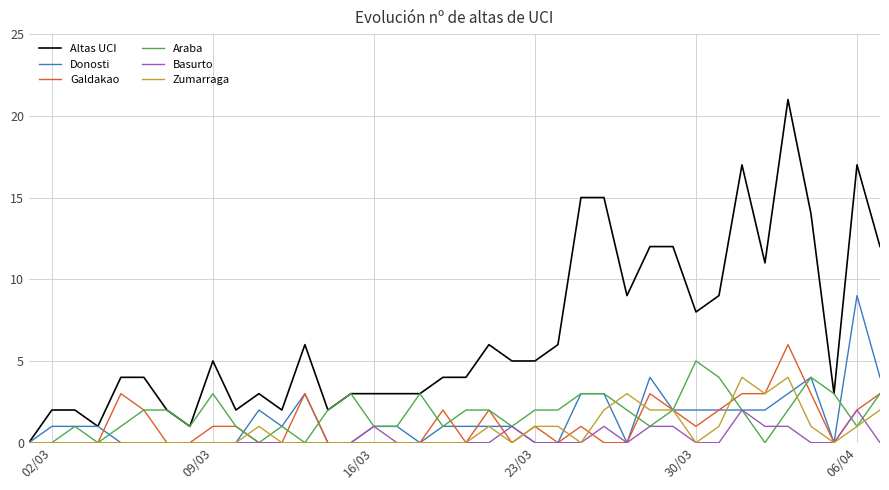

Which series has the largest total across all categories?

Altas UCI